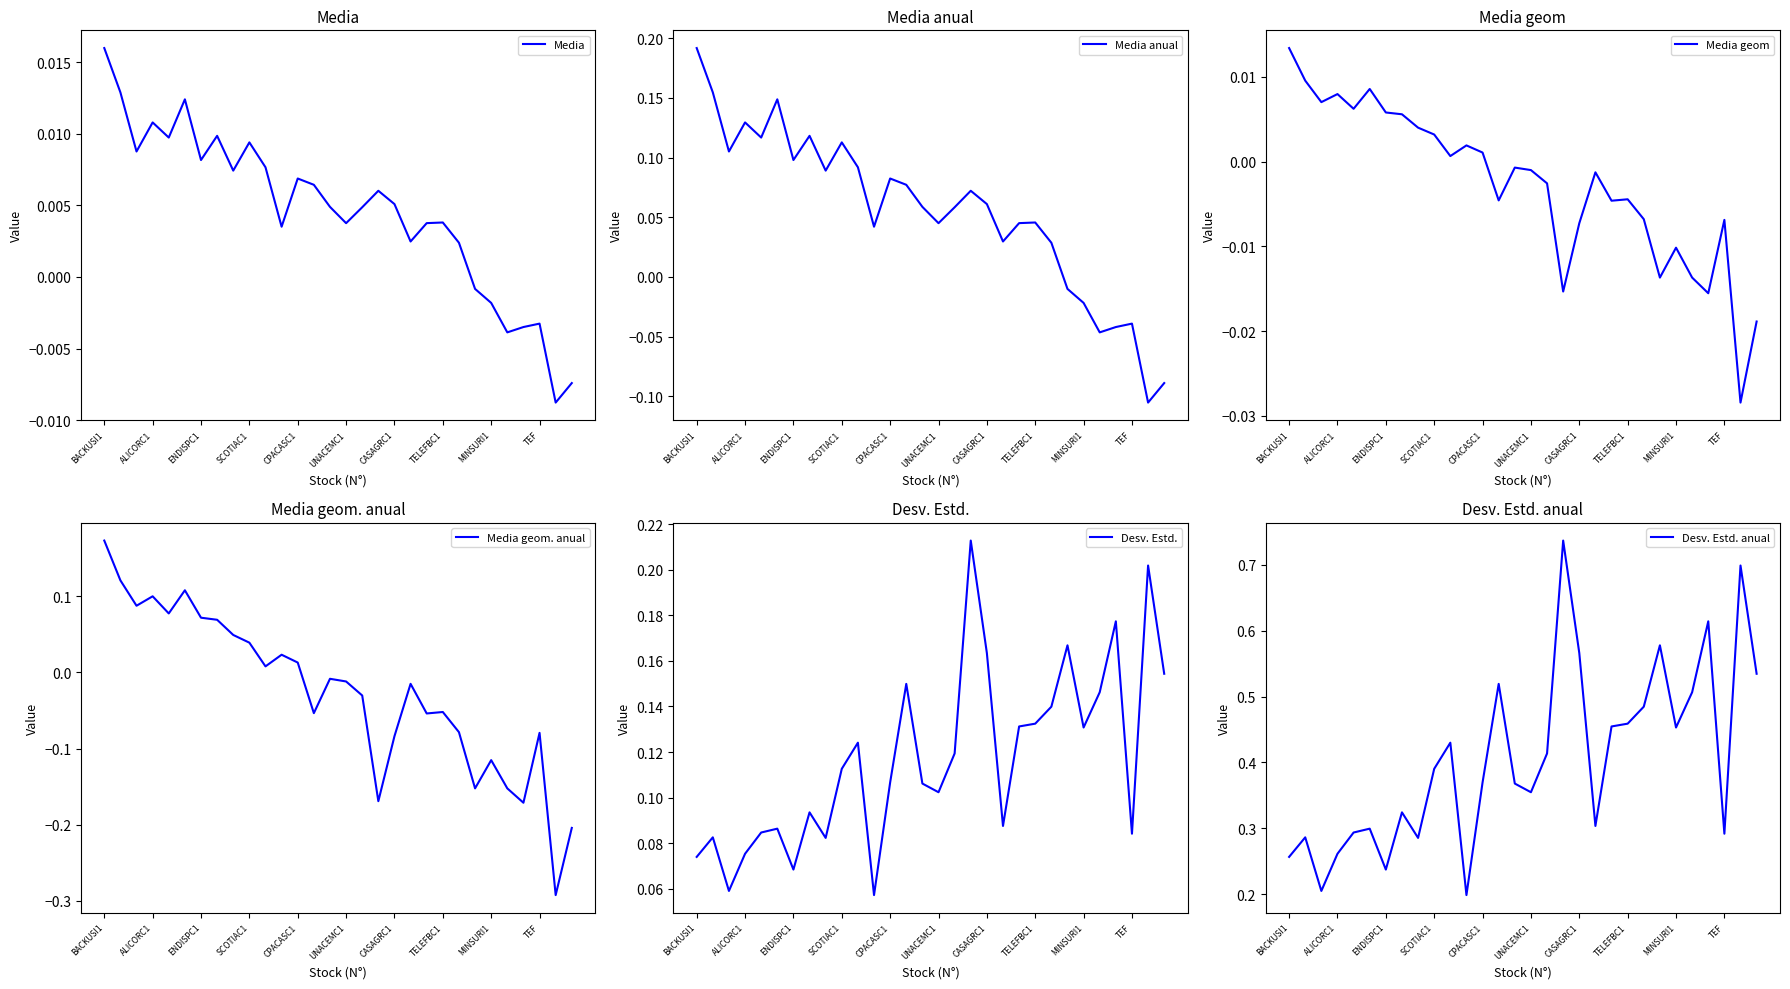

Which series has the largest total across all categories?

Desv. Estd. anual